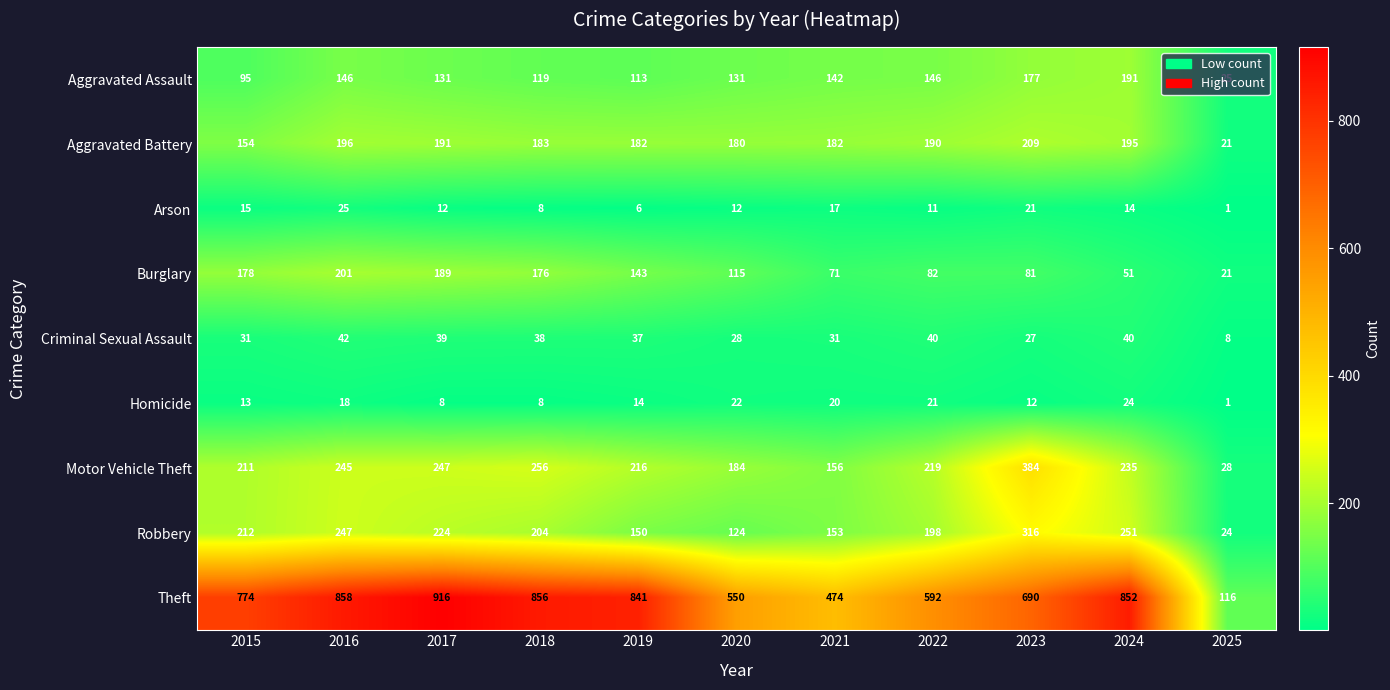

Which label corresponds to the largest value in the chart?

2017